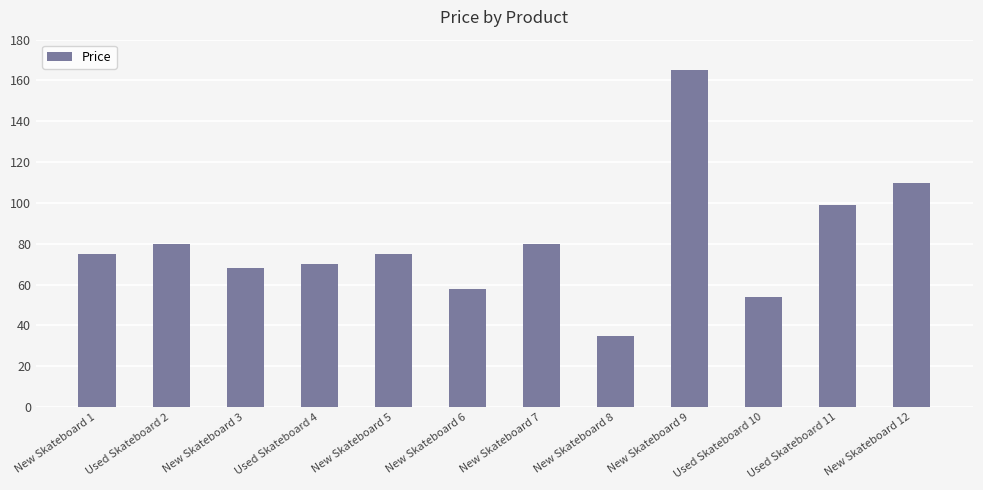

What is the smallest value displayed?

35